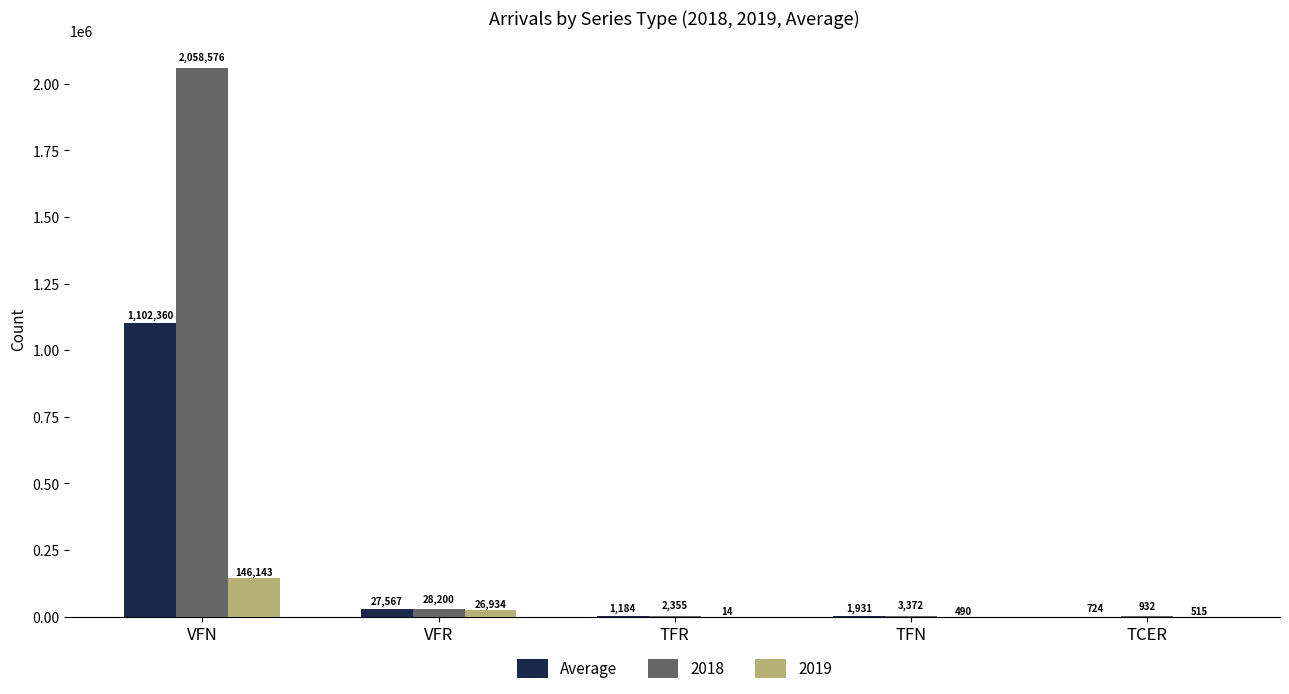

How many data points does each series have?

5